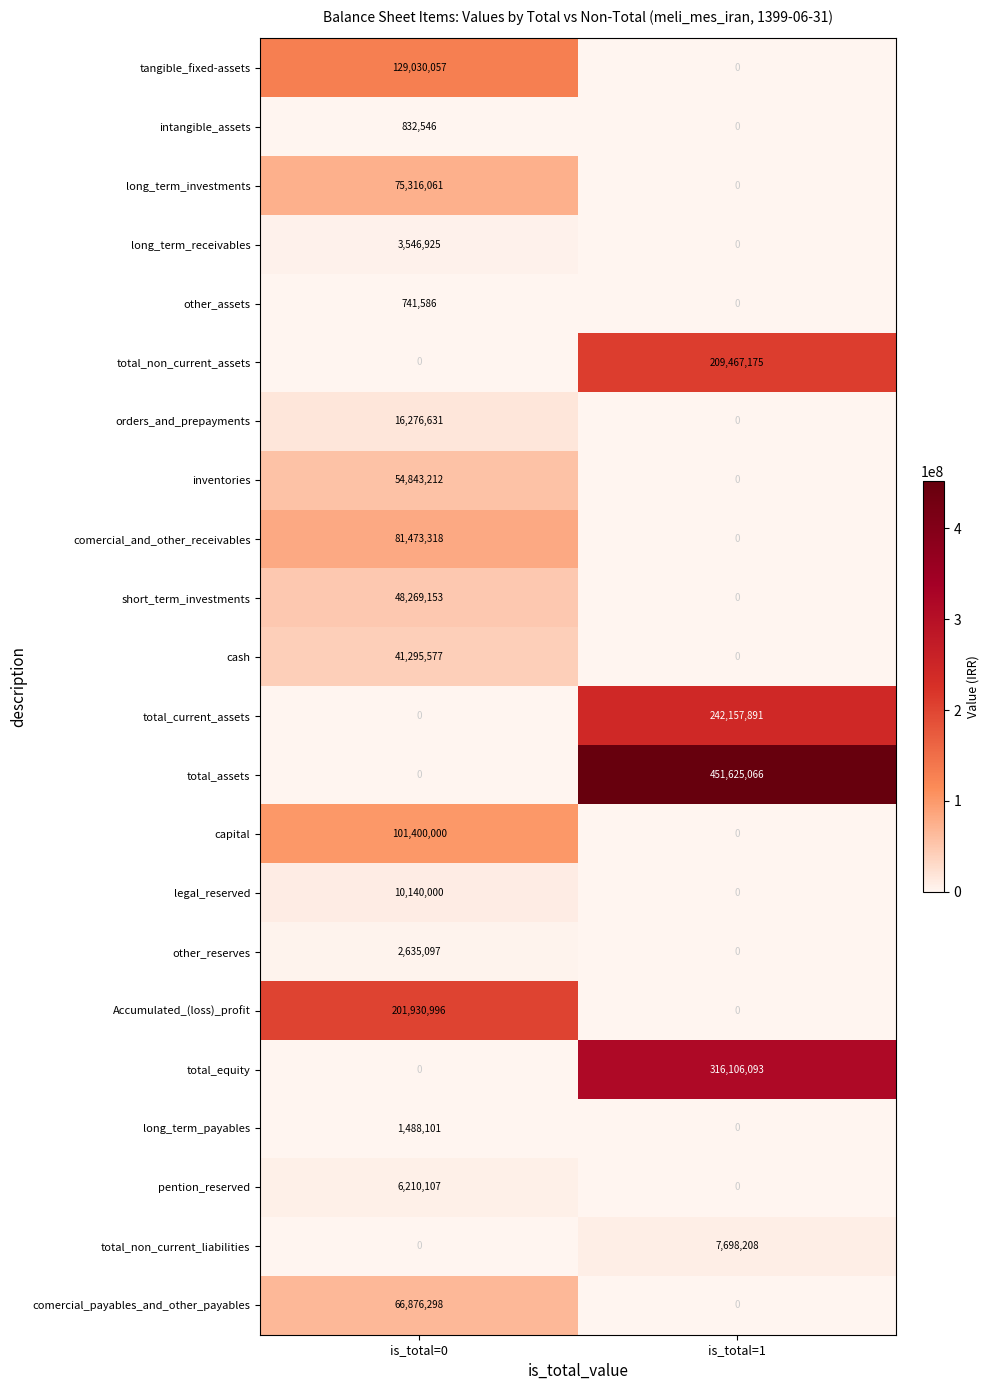

What is the maximum value for pention_reserved?

6210107